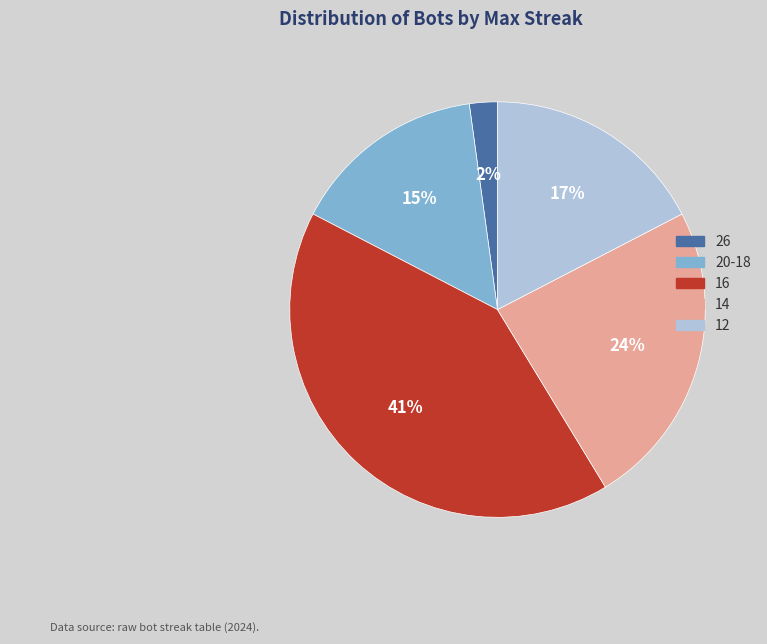

Approximately how many times larger is the value at 12 compared to 20-18?

1.1